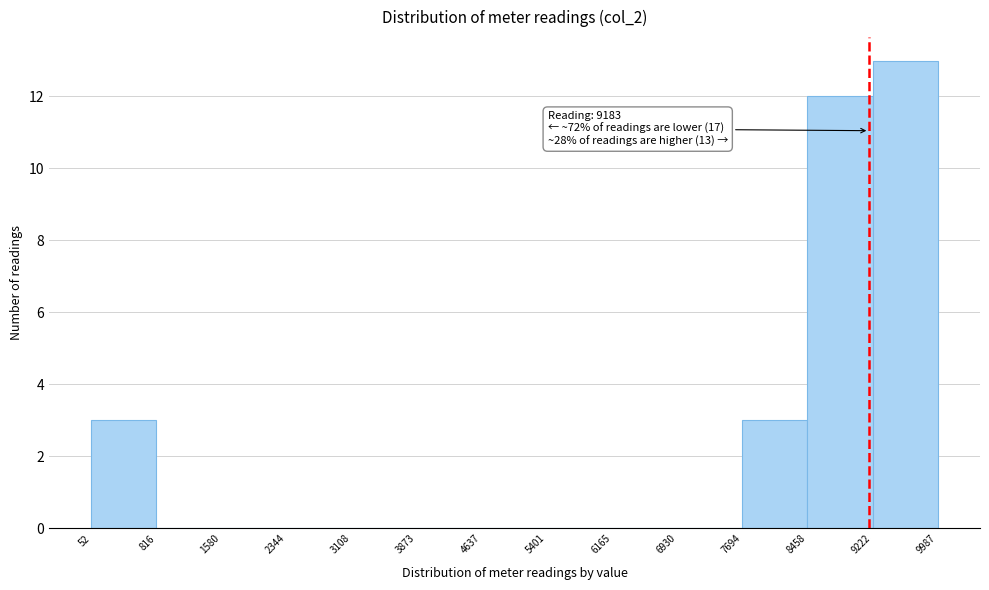

Over which range of the x-axis is the bar tallest?

9222 to 9987